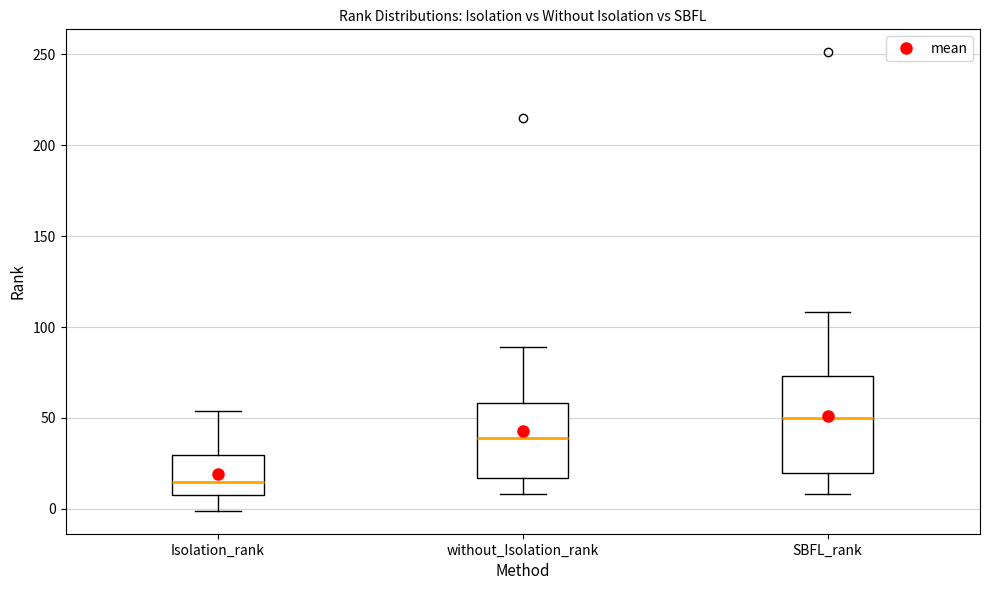

Where does the lower whisker of the box for SBFL_rank end on the y-axis? The values are not printed on the chart, so give them approximately, as read against the axis.

10